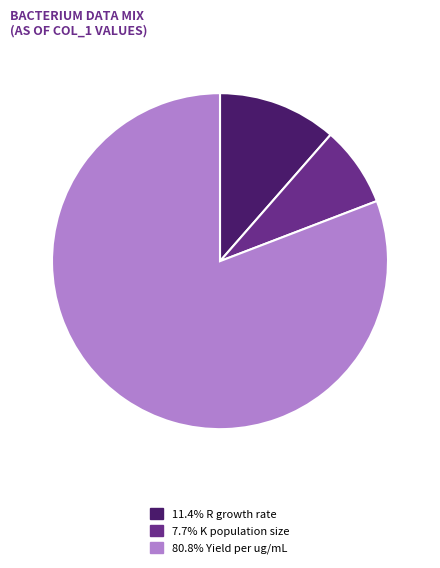

Count the number of slices in the pie.

3